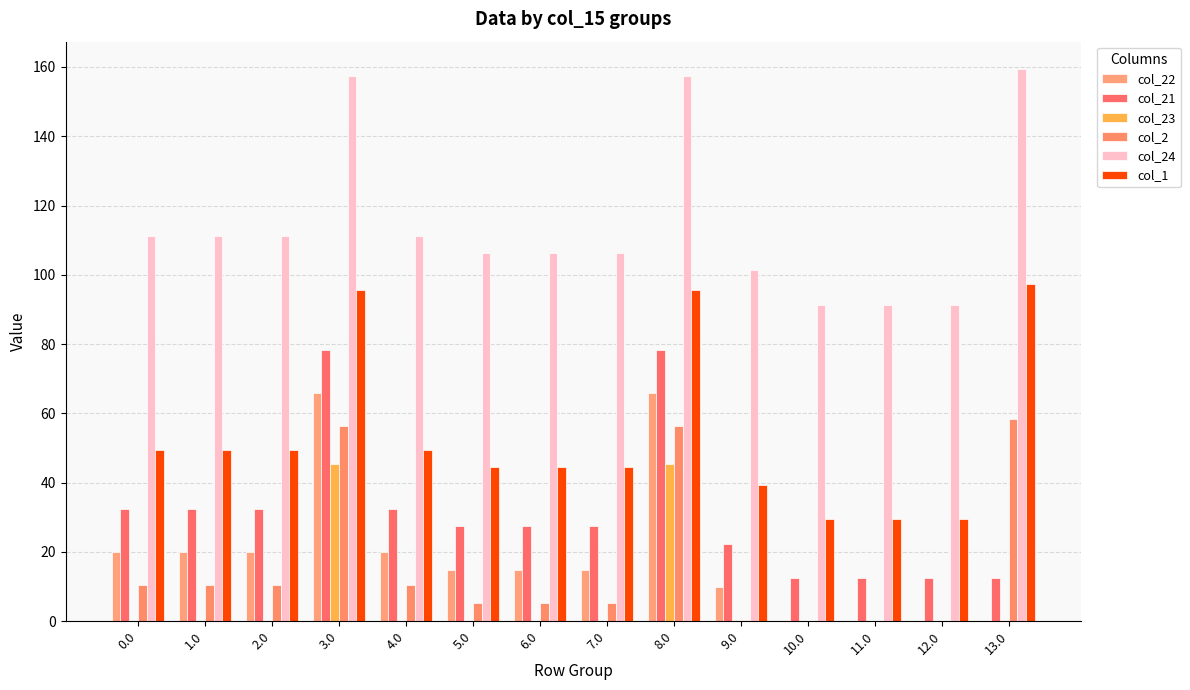

At which category is the sum across all series the highest?

3.0